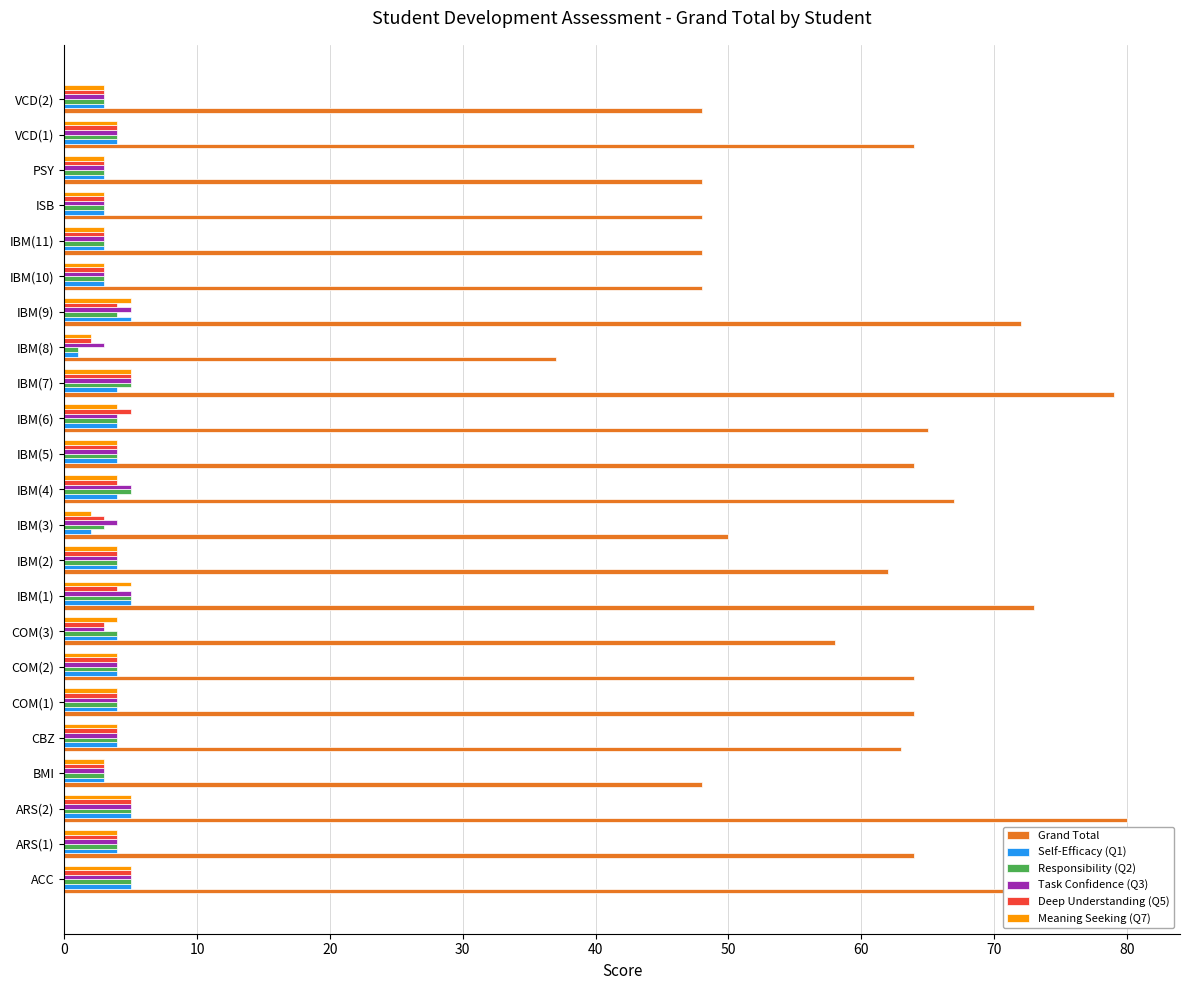

Is it true that Task Confidence (Q3) equals 7 at IBM(2)?

False